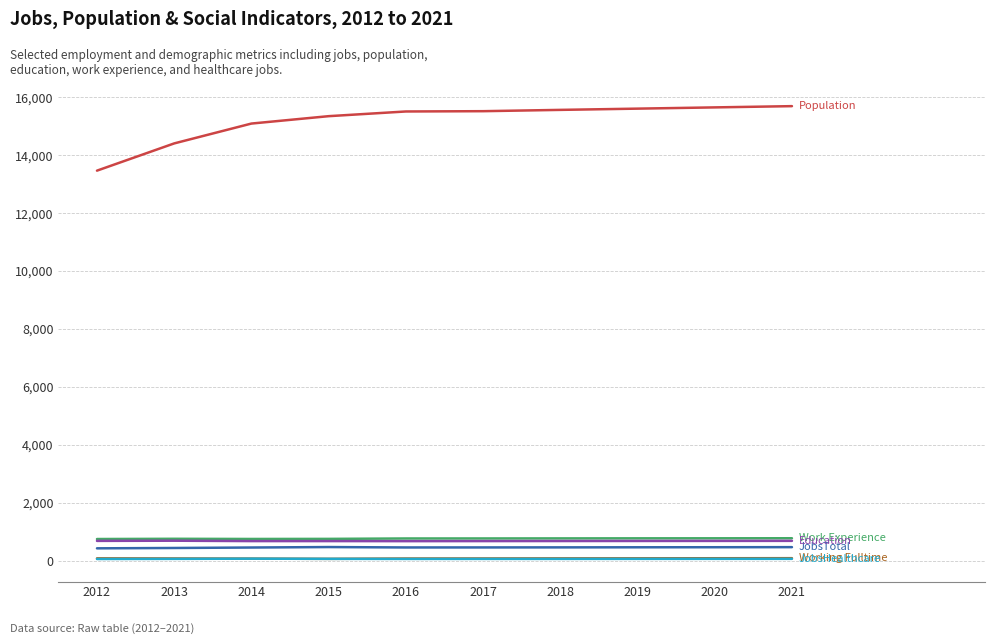

What is the maximum value shown in the chart?

15693